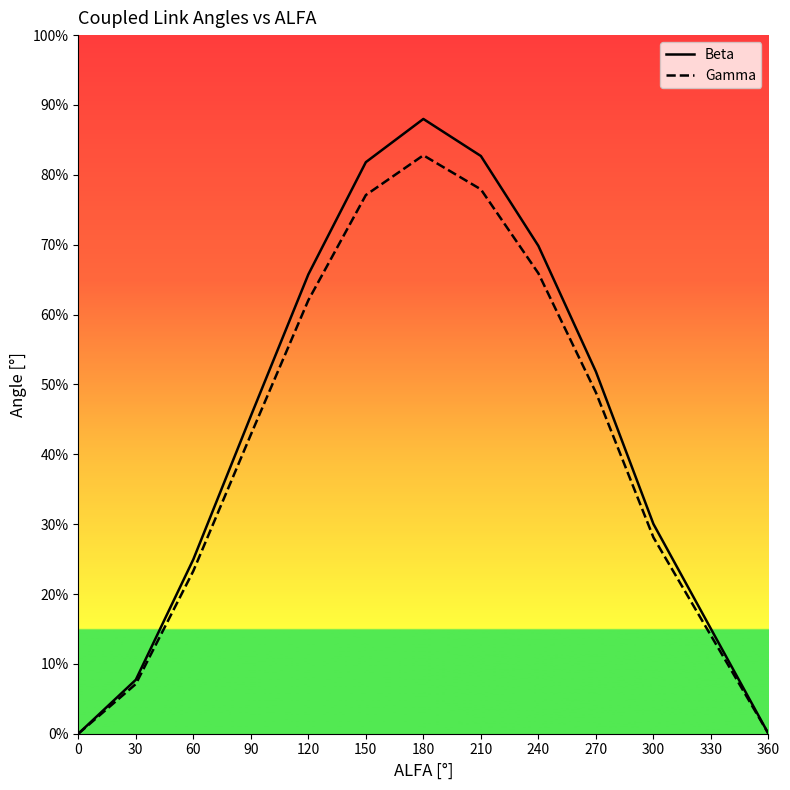

True or false: Gamma has a value of 0.0 at 0.

True